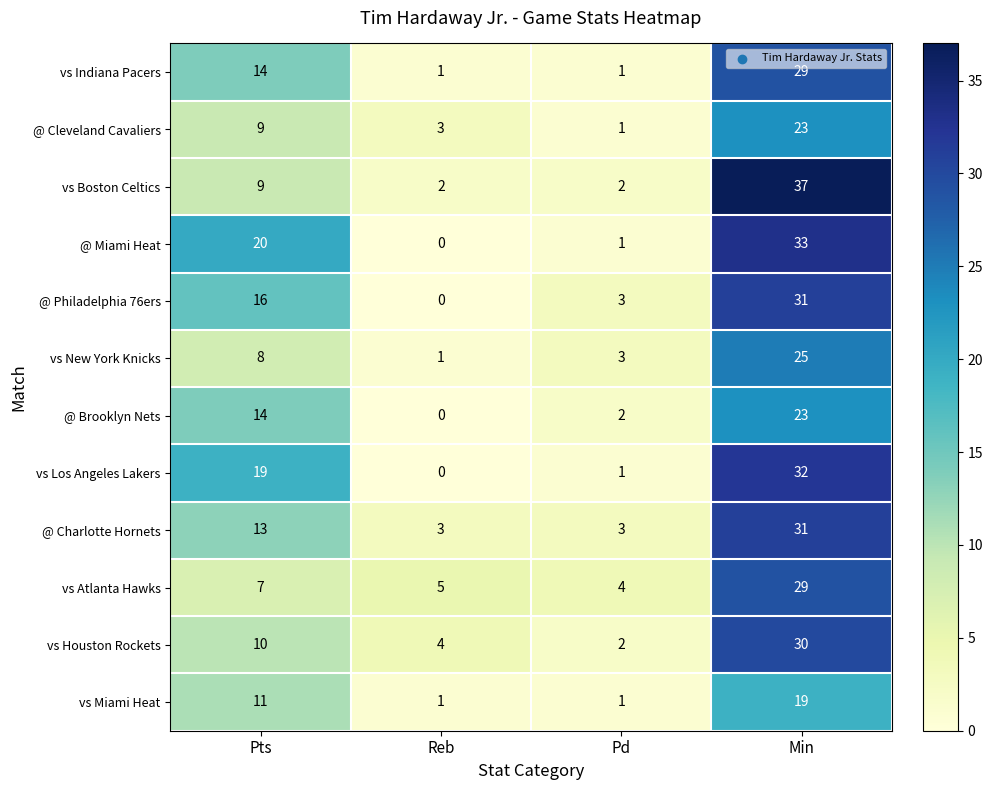

Which label corresponds to the smallest value in the chart?

Reb